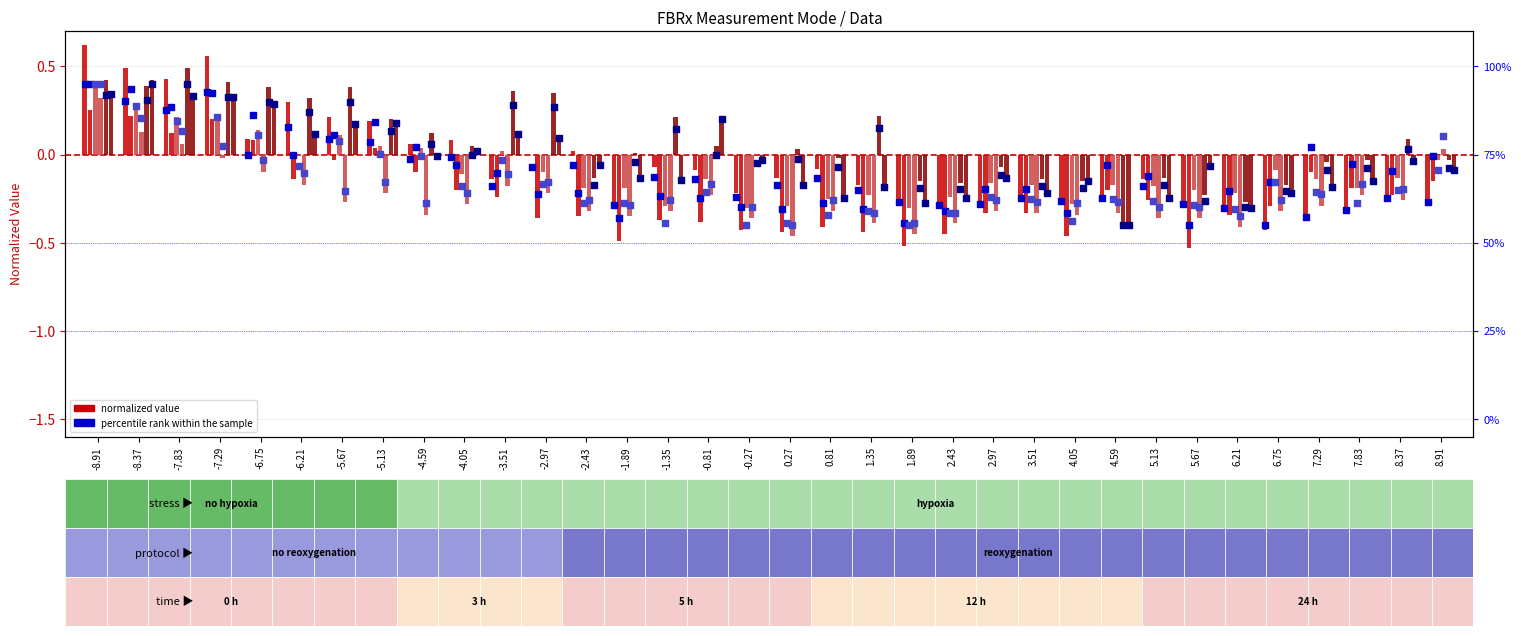

What is the total value across all series at 2.97?

-1.3